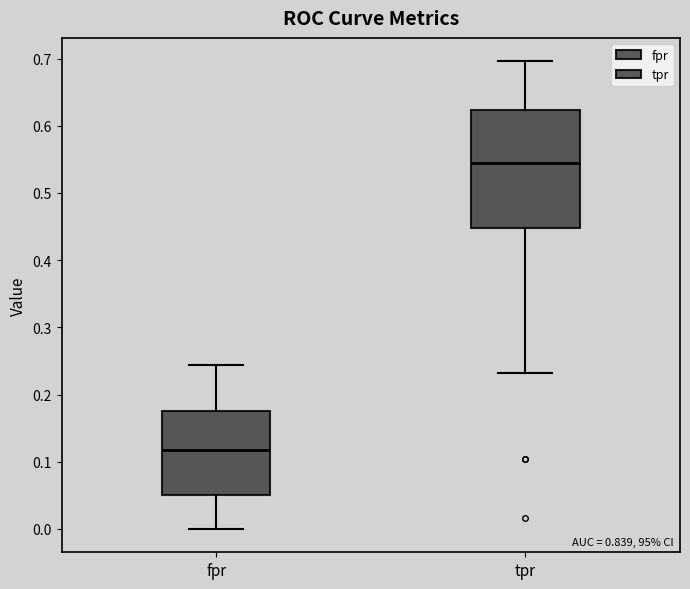

Reading left to right, read every box against the y-axis: the position of its median line, the range the box covers, and the ends of its whiskers. The values are not printed on the chart, so give them approximately, as read against the axis.

fpr: median 0.12, box 0.05 to 0.18, whiskers 0.00 to 0.24
tpr: median 0.54, box 0.45 to 0.62, whiskers 0.23 to 0.70